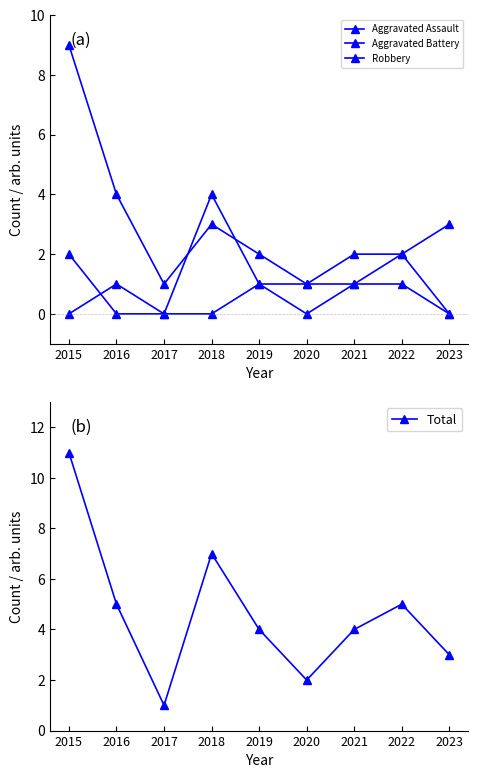

At 2018, list the series in order from smallest to largest.

Aggravated Assault, Robbery, Aggravated Battery, Total